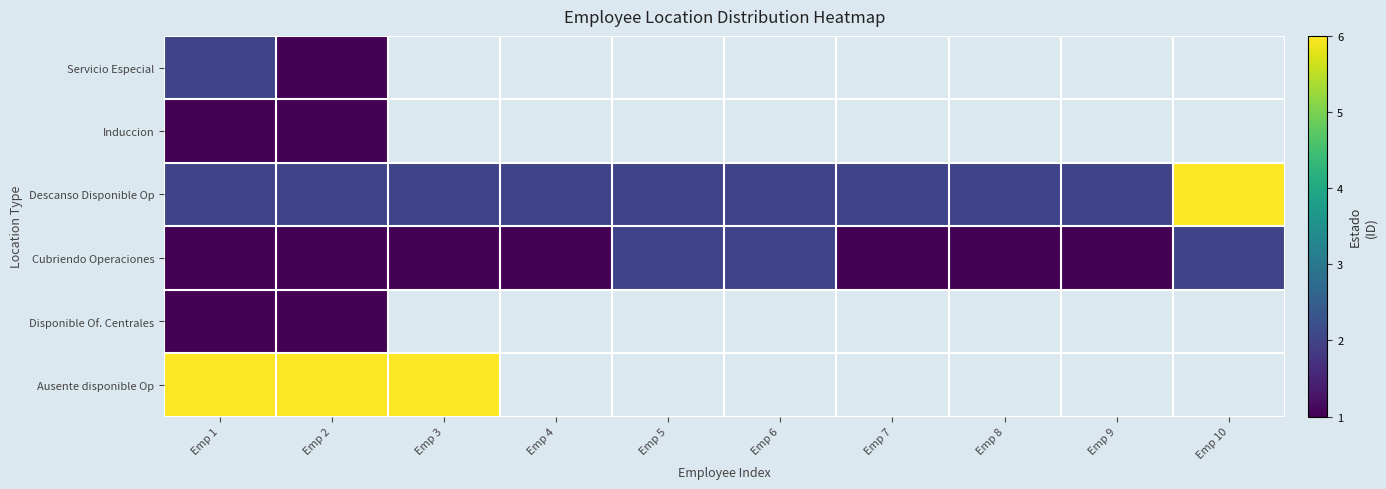

What is the maximum value shown in the chart?

6.0